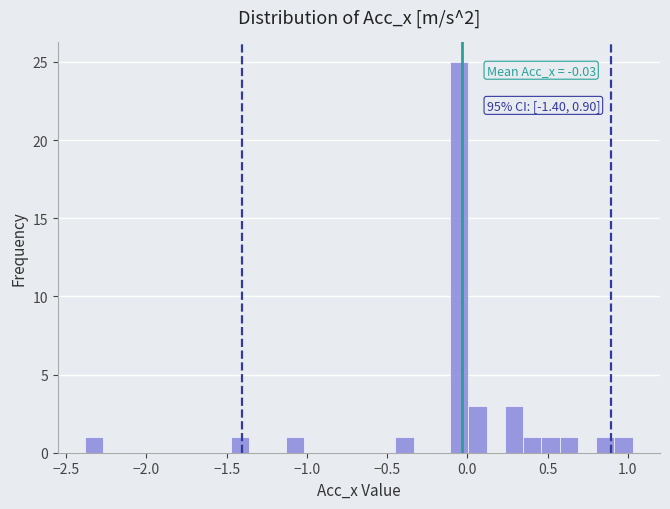

Around what value on the x-axis is the tallest bar? Give the approximate position of its centre, as read against the axis.

-0.05